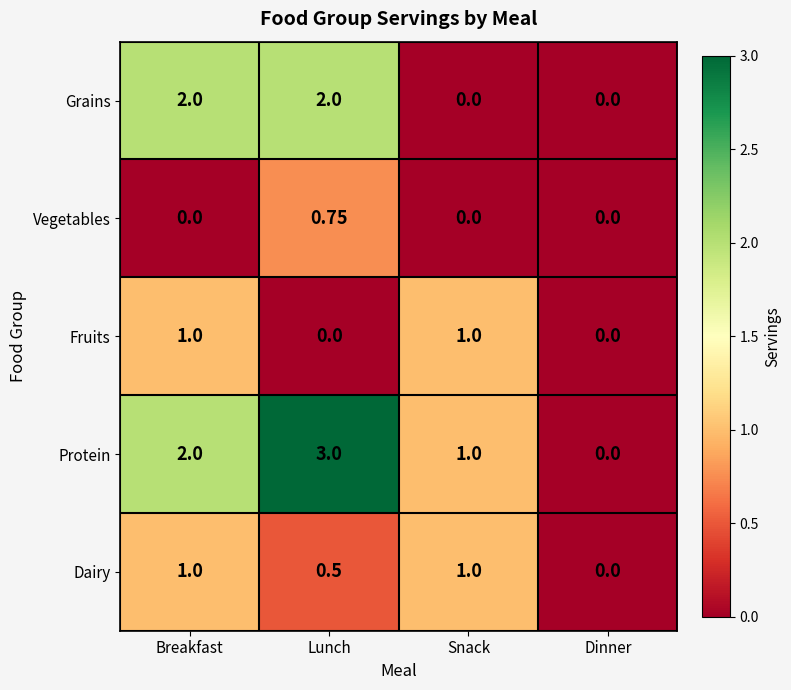

Which series changed the most between Breakfast and Snack?

Grains